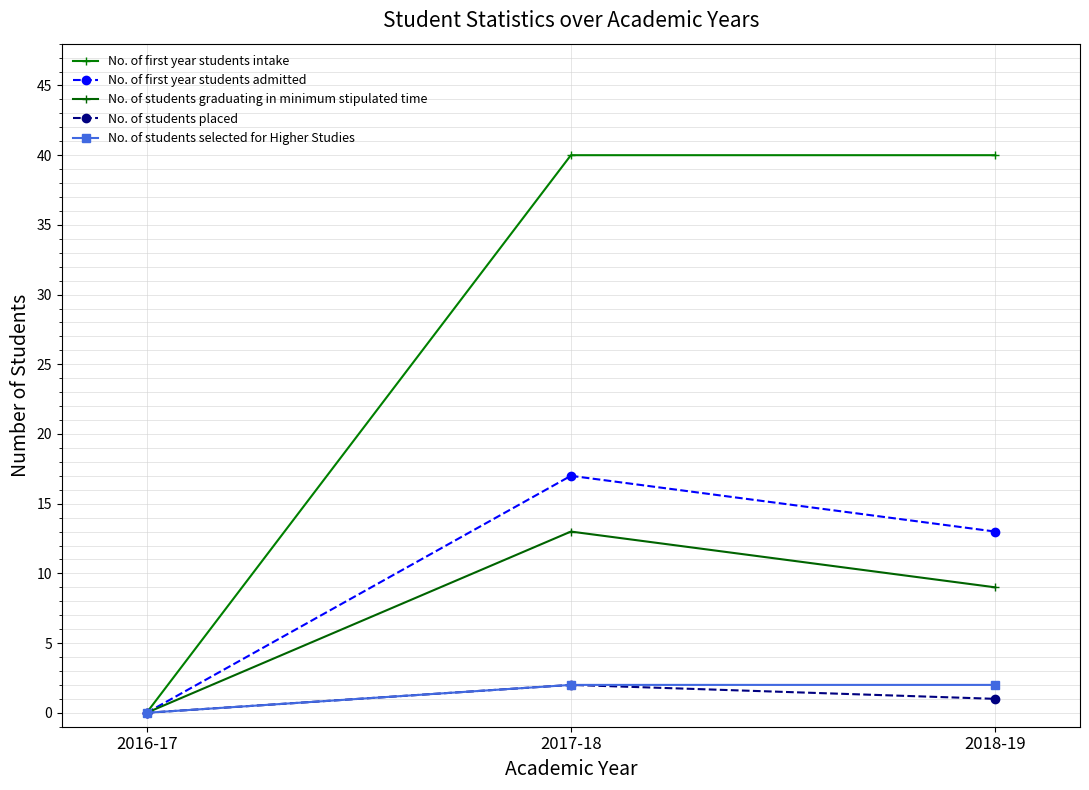

What is the maximum value for No. of students graduating in minimum stipulated time?

13